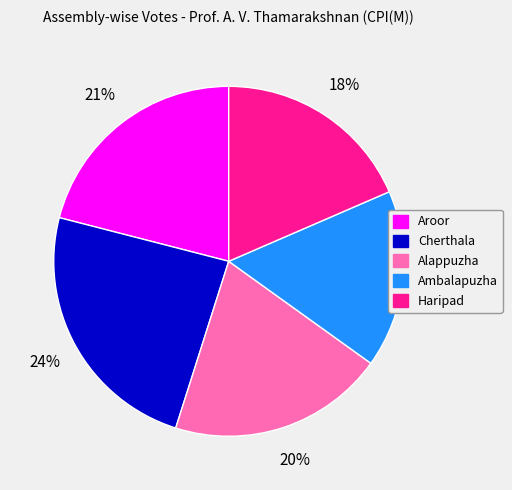

How many slices are in this pie chart?

5